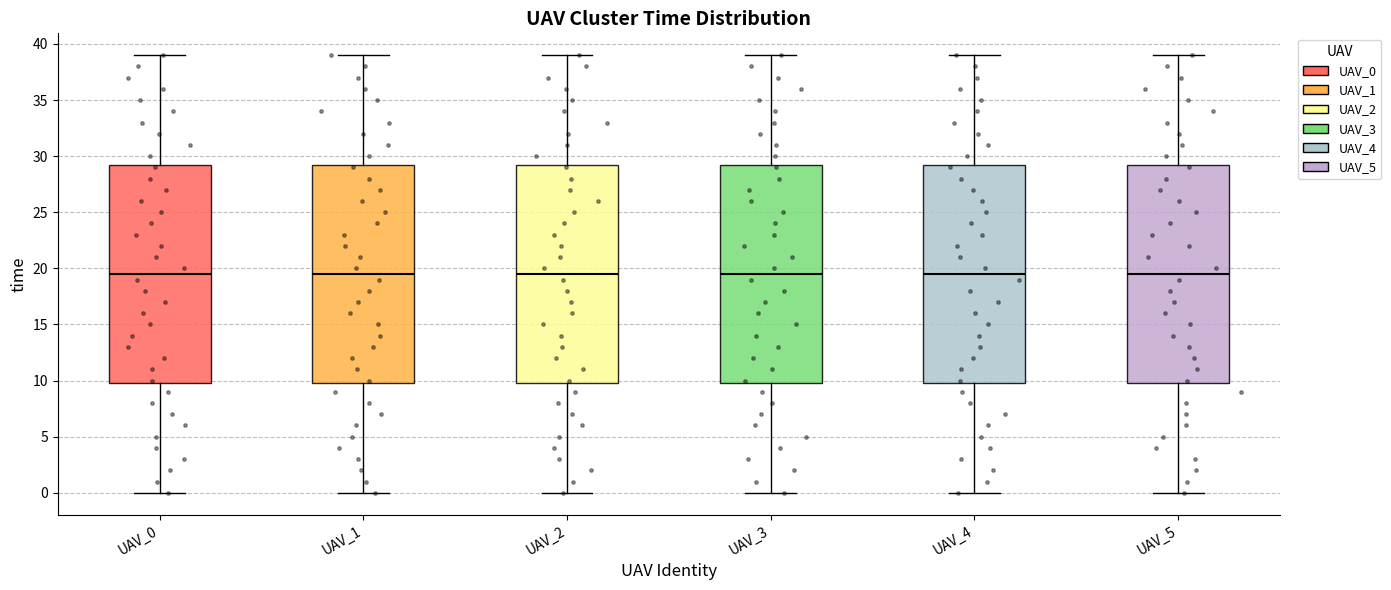

Reading left to right, read every box against the y-axis: the position of its median line, the range the box covers, and the ends of its whiskers. The values are not printed on the chart, so give them approximately, as read against the axis.

UAV_0: median 19.5, box 10.0 to 29.5, whiskers 0.0 to 39.0
UAV_1: median 19.5, box 10.0 to 29.5, whiskers 0.0 to 39.0
UAV_2: median 19.5, box 10.0 to 29.5, whiskers 0.0 to 39.0
UAV_3: median 19.5, box 10.0 to 29.5, whiskers 0.0 to 39.0
UAV_4: median 19.5, box 10.0 to 29.5, whiskers 0.0 to 39.0
UAV_5: median 19.5, box 10.0 to 29.5, whiskers 0.0 to 39.0